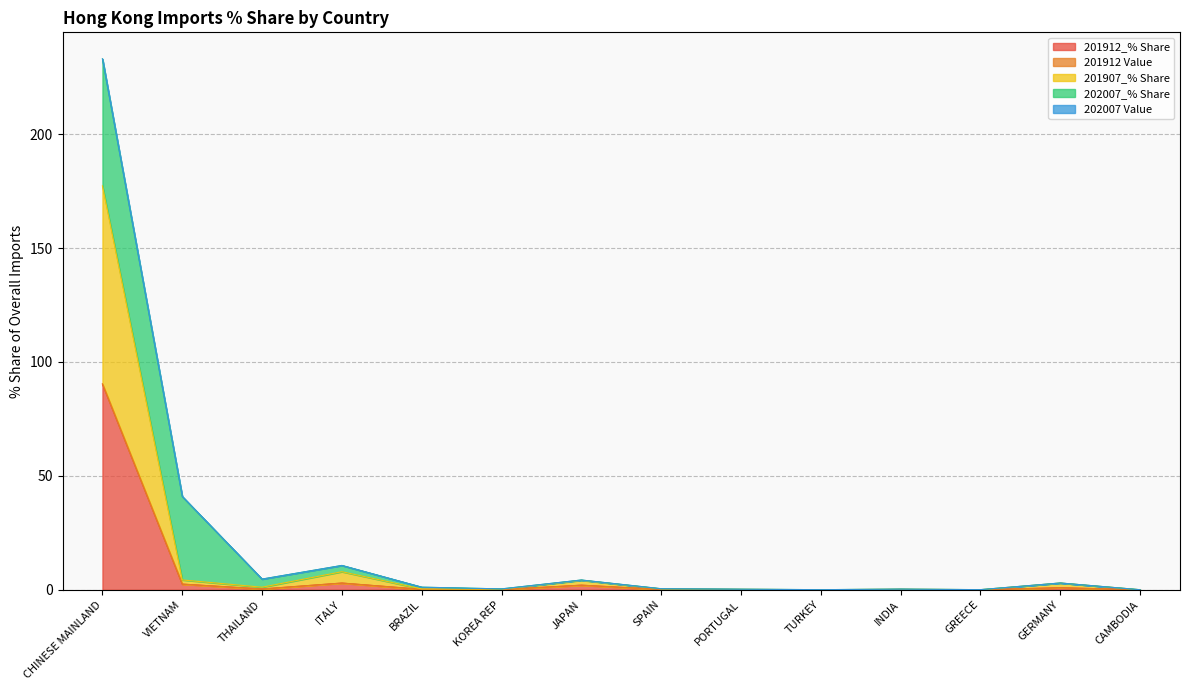

Which has a higher value, TURKEY or JAPAN?

JAPAN